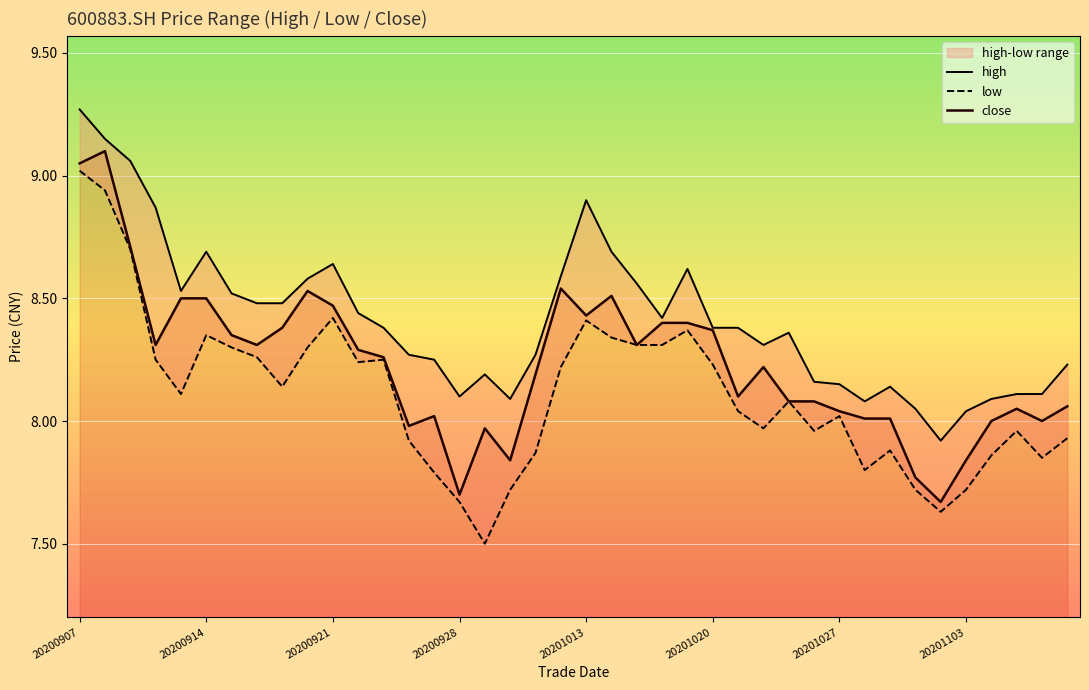

How many data points in close are less than 8?

7